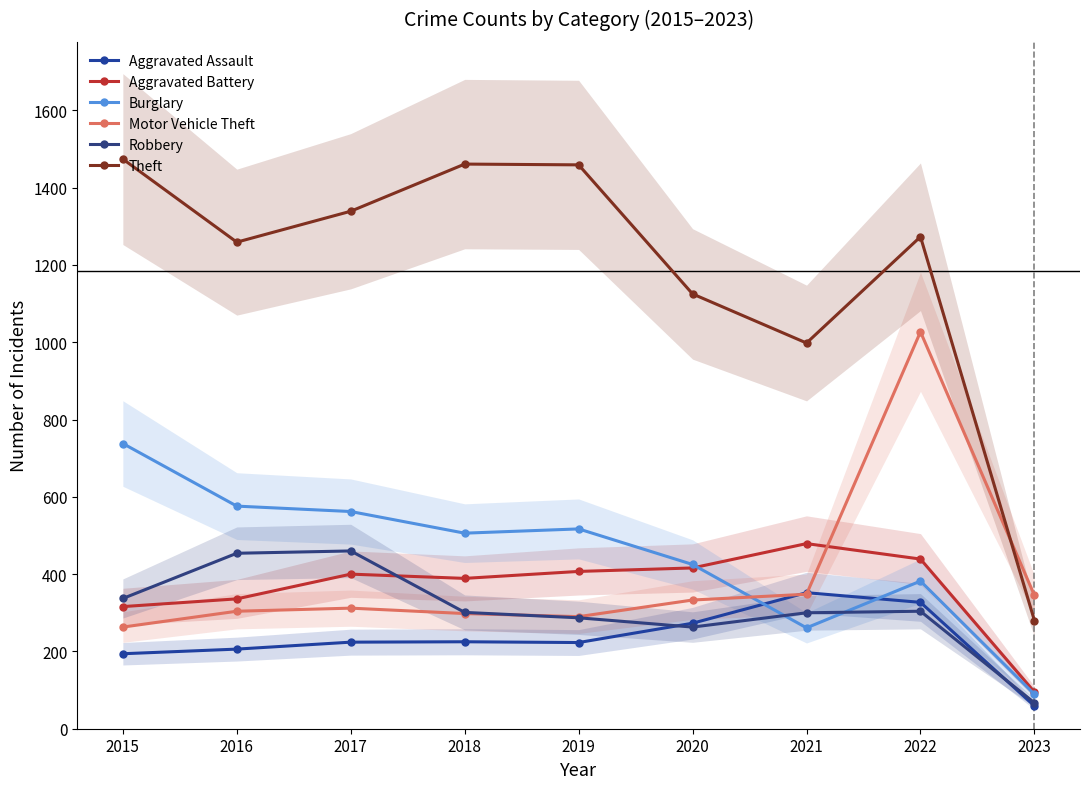

Is it true that Robbery equals 623 at 2017?

False